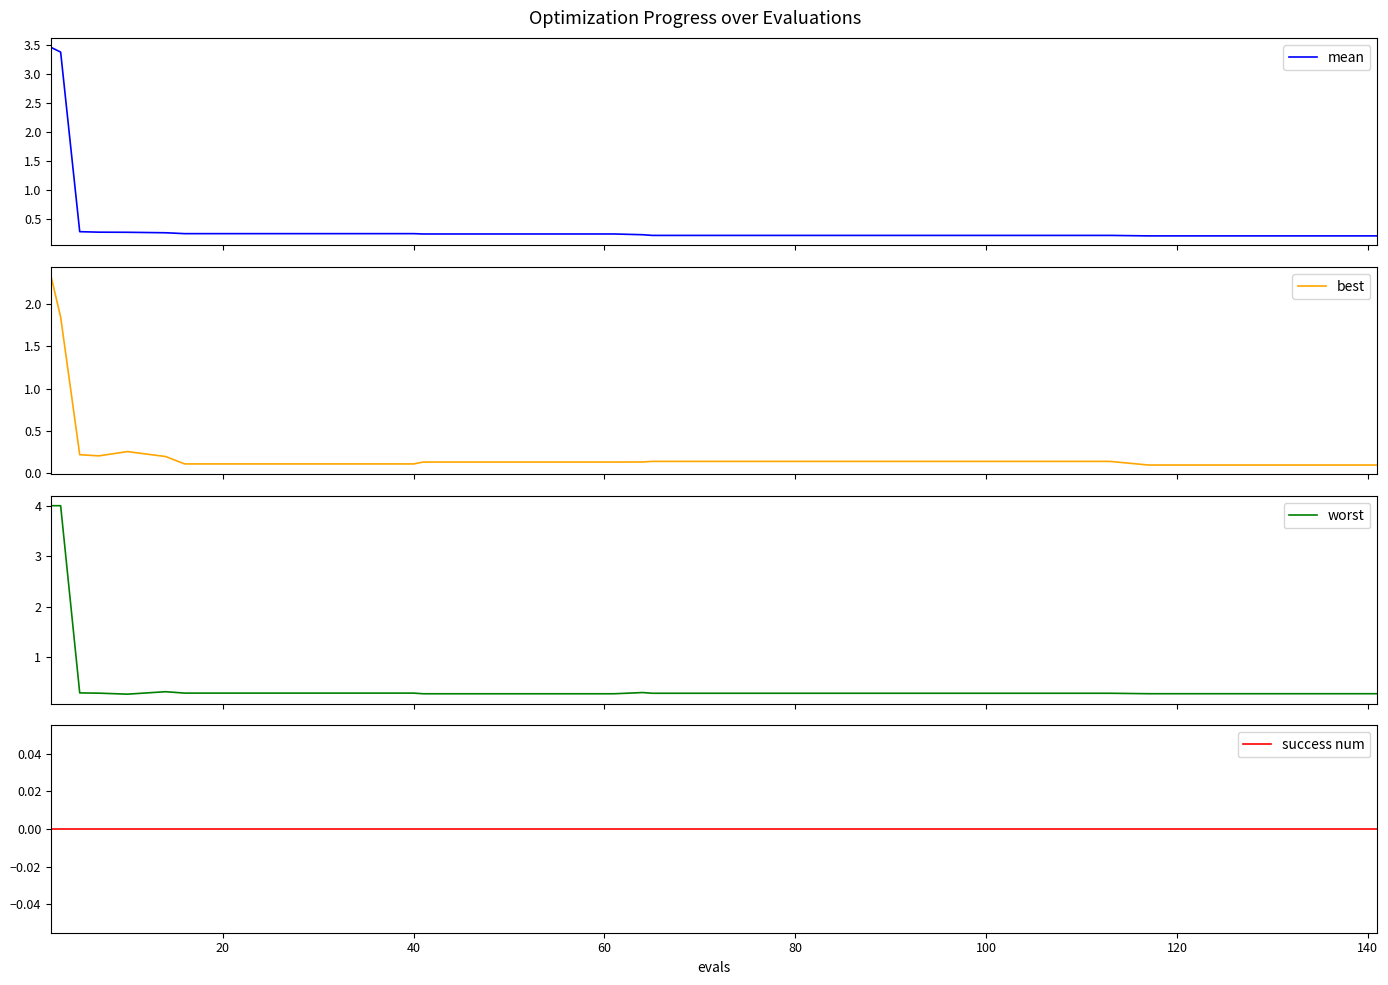

Does the chart display data point markers on the line(s)?

No